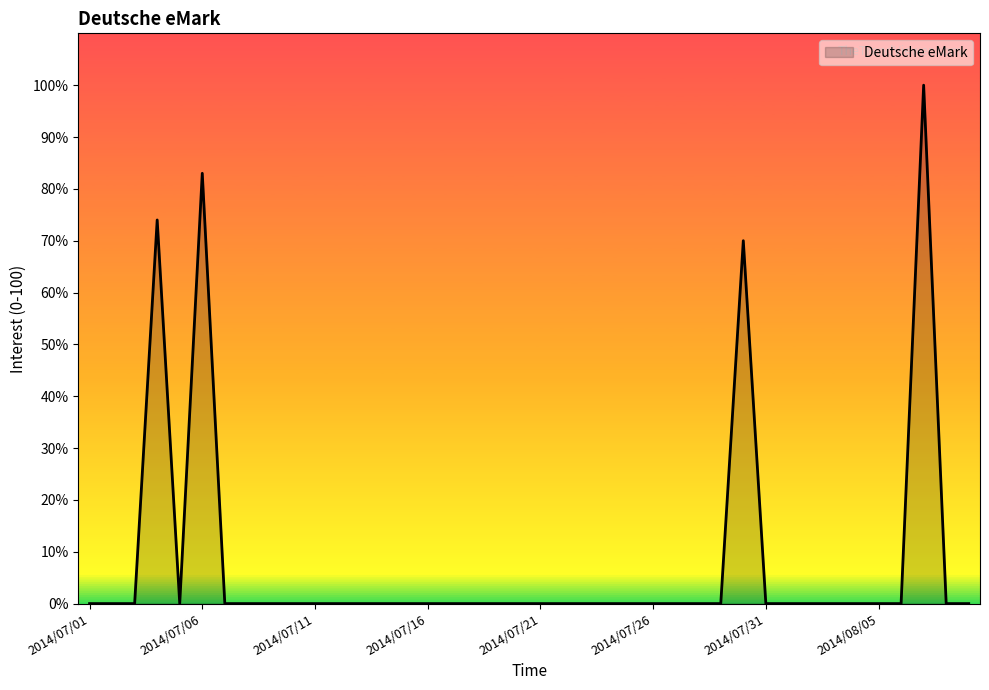

What is the greatest value displayed?

100